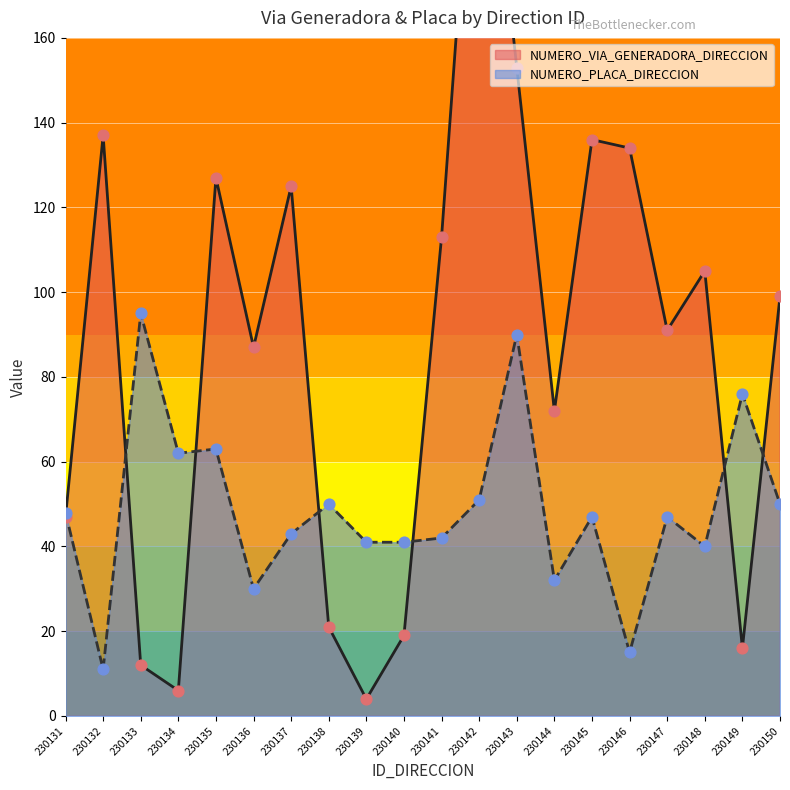

Which series has the largest total across all categories?

NUMERO_VIA_GENERADORA_DIRECCION